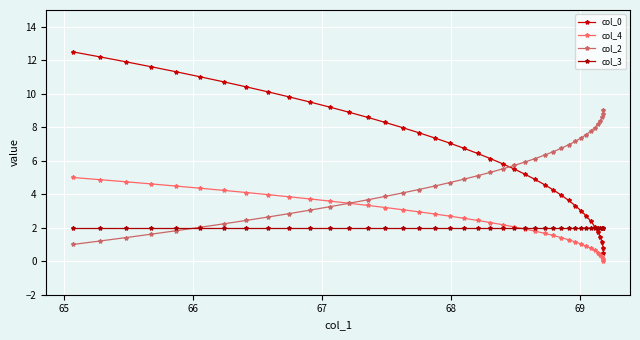

True or false: col_0 and col_2 cross at least once.

True